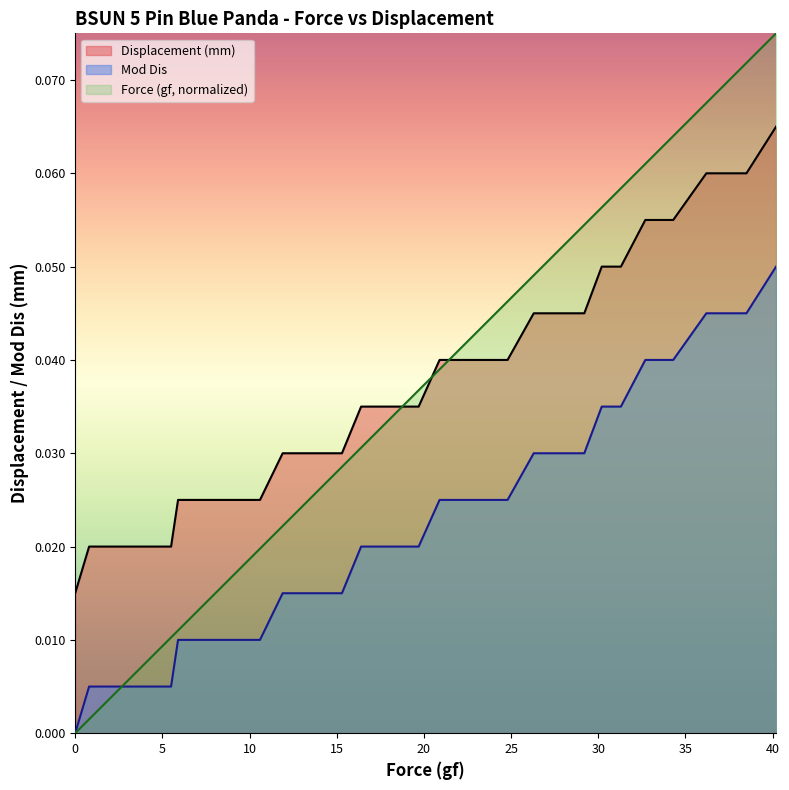

What are all the series names shown in the legend?

Displacement (mm), Mod Dis, Force (gf, normalized)